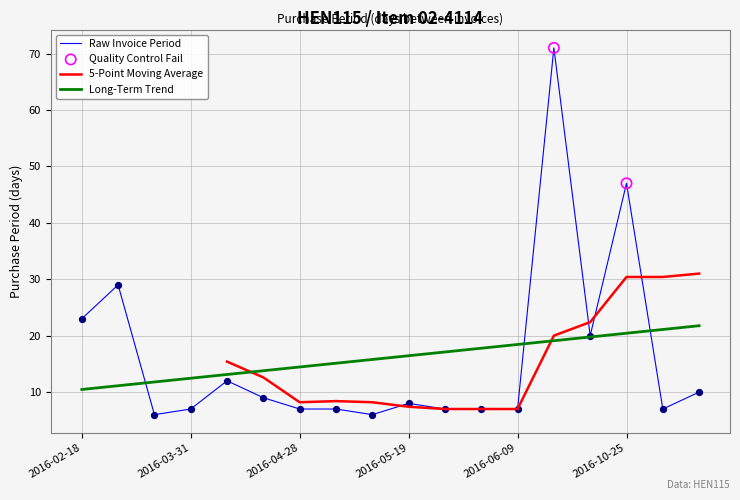

What is the change in value from 2016-05-19 to 2016-06-09?

-1